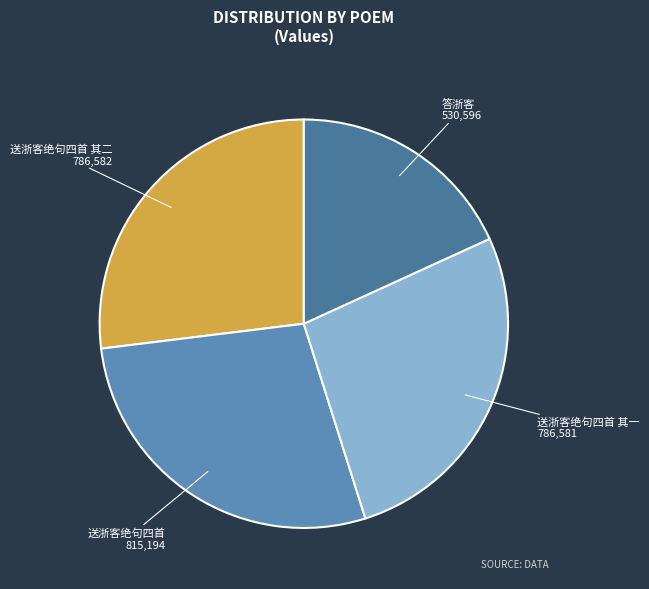

Count the number of slices in the pie.

4